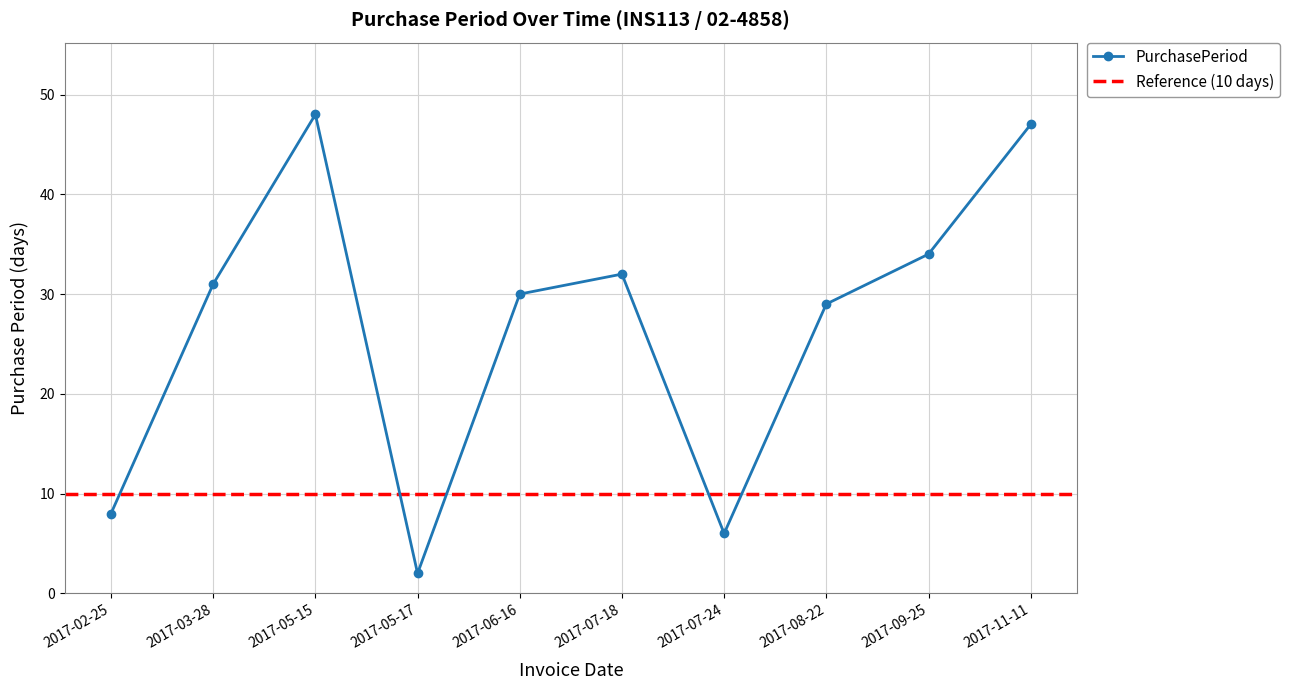

At which label does the data first exceed 31?

2017-05-15